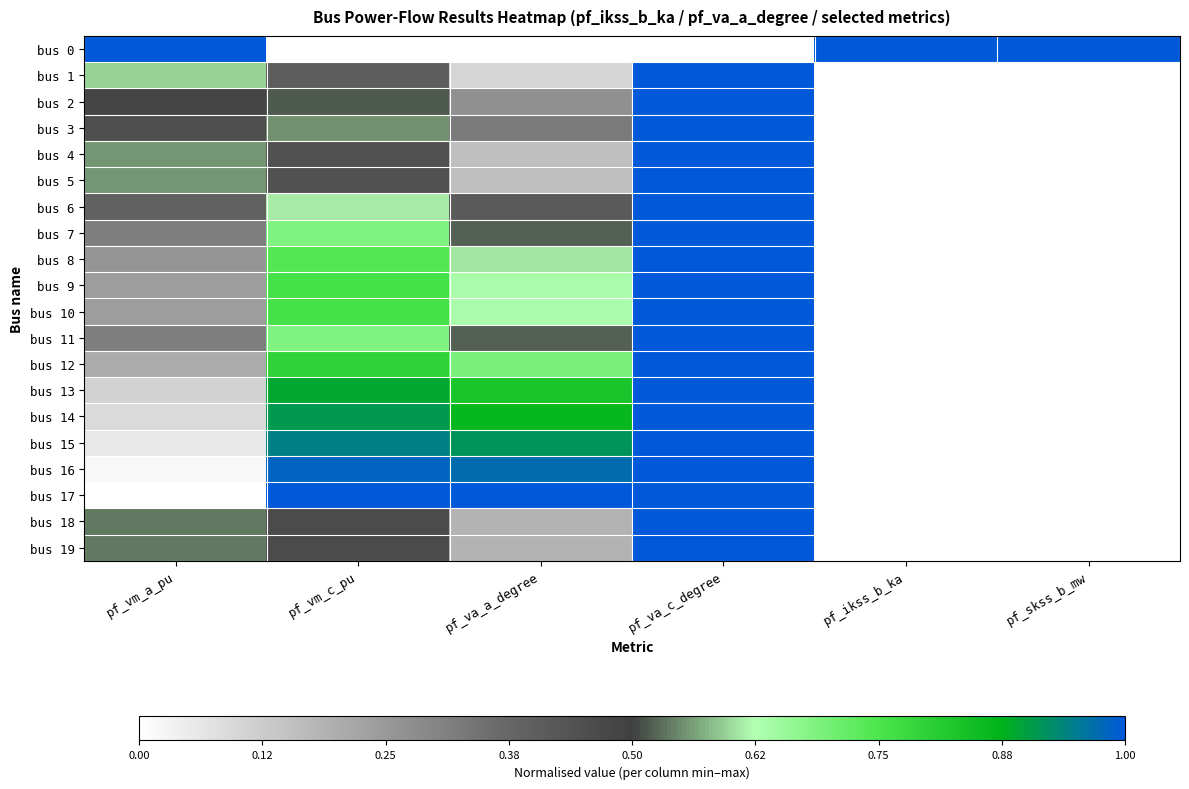

Reading left to right, transcribe all the data shown in this chart.

bus 0: pf_vm_a_pu=1.0	pf_vm_c_pu=0.0	pf_va_a_degree=0.0	pf_va_c_degree=0.0	pf_ikss_b_ka=1.0	pf_skss_b_mw=1.0
bus 1: pf_vm_a_pu=0.6	pf_vm_c_pu=0.4	pf_va_a_degree=0.1	pf_va_c_degree=1.0	pf_ikss_b_ka=0.0	pf_skss_b_mw=0.0
bus 2: pf_vm_a_pu=0.5	pf_vm_c_pu=0.5	pf_va_a_degree=0.3	pf_va_c_degree=1.0	pf_ikss_b_ka=0.0	pf_skss_b_mw=0.0
bus 3: pf_vm_a_pu=0.4	pf_vm_c_pu=0.6	pf_va_a_degree=0.3	pf_va_c_degree=1.0	pf_ikss_b_ka=0.0	pf_skss_b_mw=0.0
bus 4: pf_vm_a_pu=0.6	pf_vm_c_pu=0.4	pf_va_a_degree=0.2	pf_va_c_degree=1.0	pf_ikss_b_ka=0.0	pf_skss_b_mw=0.0
bus 5: pf_vm_a_pu=0.6	pf_vm_c_pu=0.4	pf_va_a_degree=0.2	pf_va_c_degree=1.0	pf_ikss_b_ka=0.0	pf_skss_b_mw=0.0
bus 6: pf_vm_a_pu=0.4	pf_vm_c_pu=0.6	pf_va_a_degree=0.4	pf_va_c_degree=1.0	pf_ikss_b_ka=0.0	pf_skss_b_mw=0.0
bus 7: pf_vm_a_pu=0.3	pf_vm_c_pu=0.7	pf_va_a_degree=0.5	pf_va_c_degree=1.0	pf_ikss_b_ka=0.0	pf_skss_b_mw=0.0
bus 8: pf_vm_a_pu=0.3	pf_vm_c_pu=0.7	pf_va_a_degree=0.6	pf_va_c_degree=1.0	pf_ikss_b_ka=0.0	pf_skss_b_mw=0.0
bus 9: pf_vm_a_pu=0.2	pf_vm_c_pu=0.8	pf_va_a_degree=0.6	pf_va_c_degree=1.0	pf_ikss_b_ka=0.0	pf_skss_b_mw=0.0
bus 10: pf_vm_a_pu=0.2	pf_vm_c_pu=0.8	pf_va_a_degree=0.6	pf_va_c_degree=1.0	pf_ikss_b_ka=0.0	pf_skss_b_mw=0.0
bus 11: pf_vm_a_pu=0.3	pf_vm_c_pu=0.7	pf_va_a_degree=0.5	pf_va_c_degree=1.0	pf_ikss_b_ka=0.0	pf_skss_b_mw=0.0
bus 12: pf_vm_a_pu=0.2	pf_vm_c_pu=0.8	pf_va_a_degree=0.7	pf_va_c_degree=1.0	pf_ikss_b_ka=0.0	pf_skss_b_mw=0.0
bus 13: pf_vm_a_pu=0.1	pf_vm_c_pu=0.9	pf_va_a_degree=0.8	pf_va_c_degree=1.0	pf_ikss_b_ka=0.0	pf_skss_b_mw=0.0
bus 14: pf_vm_a_pu=0.1	pf_vm_c_pu=0.9	pf_va_a_degree=0.9	pf_va_c_degree=1.0	pf_ikss_b_ka=0.0	pf_skss_b_mw=0.0
bus 15: pf_vm_a_pu=0.1	pf_vm_c_pu=0.9	pf_va_a_degree=0.9	pf_va_c_degree=1.0	pf_ikss_b_ka=0.0	pf_skss_b_mw=0.0
bus 16: pf_vm_a_pu=0.0	pf_vm_c_pu=1.0	pf_va_a_degree=1.0	pf_va_c_degree=1.0	pf_ikss_b_ka=0.0	pf_skss_b_mw=0.0
bus 17: pf_vm_a_pu=0.0	pf_vm_c_pu=1.0	pf_va_a_degree=1.0	pf_va_c_degree=1.0	pf_ikss_b_ka=0.0	pf_skss_b_mw=0.0
bus 18: pf_vm_a_pu=0.5	pf_vm_c_pu=0.5	pf_va_a_degree=0.2	pf_va_c_degree=1.0	pf_ikss_b_ka=0.0	pf_skss_b_mw=0.0
bus 19: pf_vm_a_pu=0.5	pf_vm_c_pu=0.5	pf_va_a_degree=0.2	pf_va_c_degree=1.0	pf_ikss_b_ka=0.0	pf_skss_b_mw=0.0